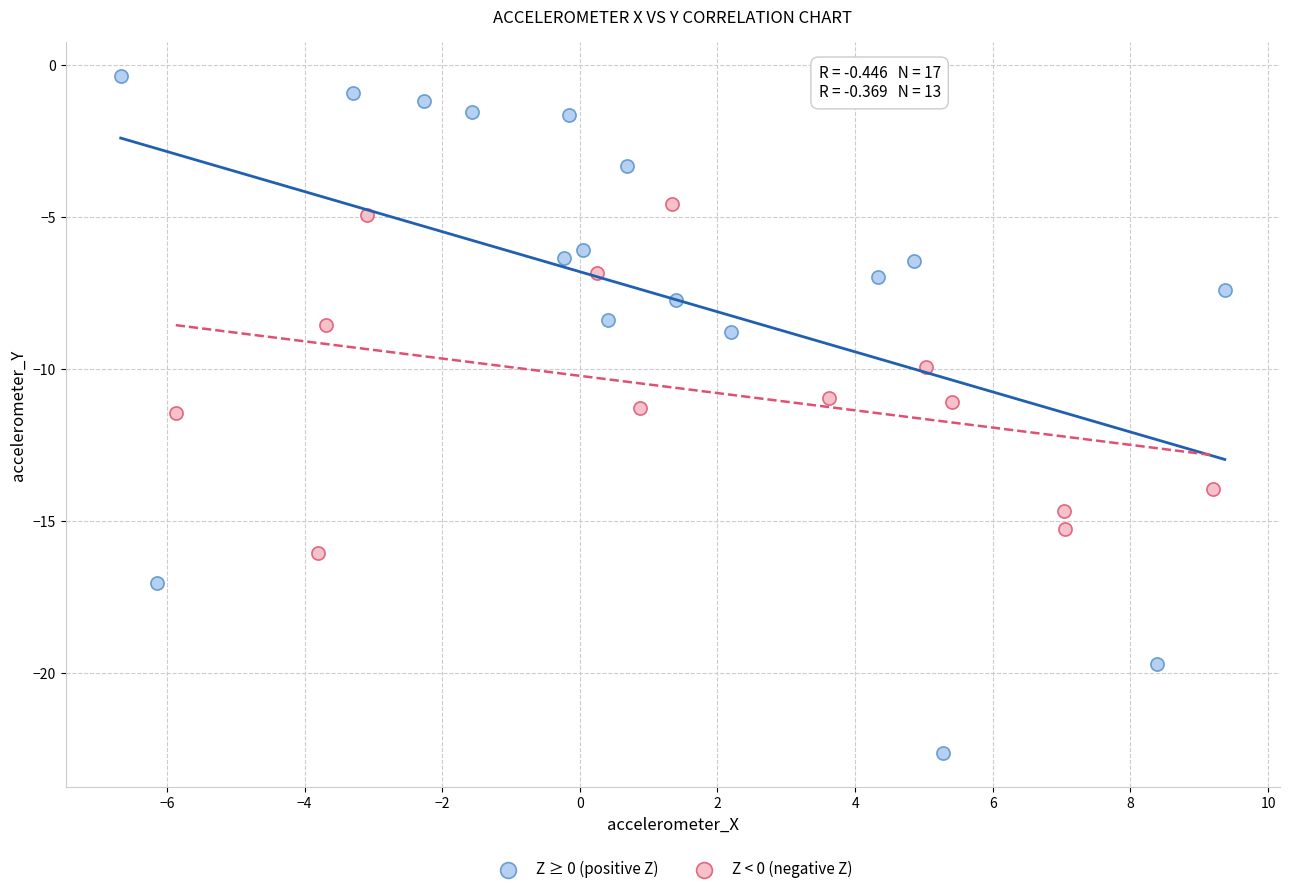

Which series reaches the maximum Y coordinate?

Z ≥ 0 (positive Z)